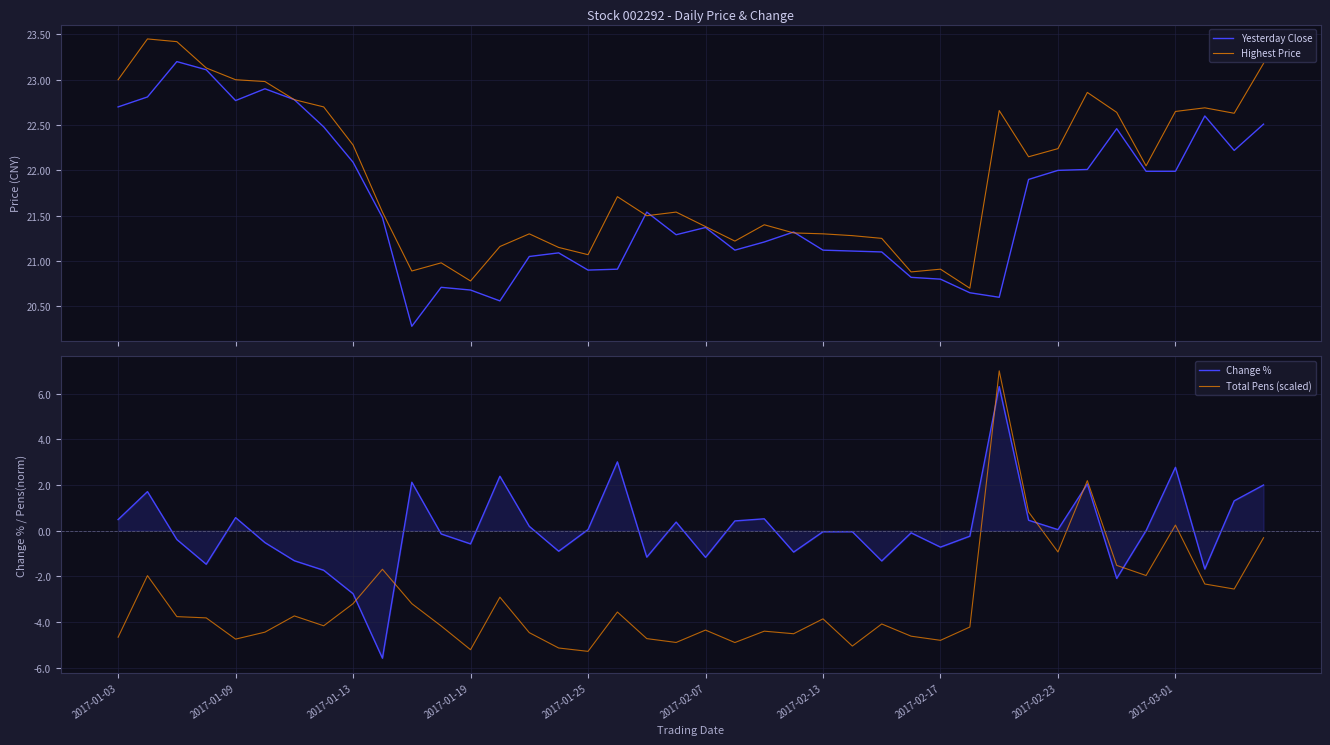

What is the highest value of the Total Pens (scaled) series?

7.0